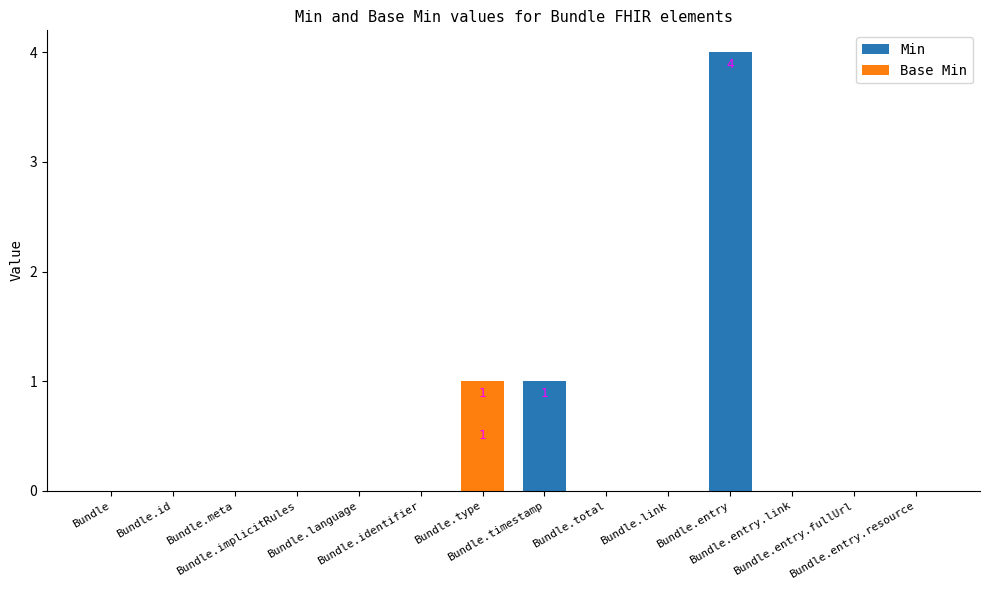

Is the value of Min at Bundle.entry.fullUrl greater than the value of Base Min at Bundle.identifier?

No